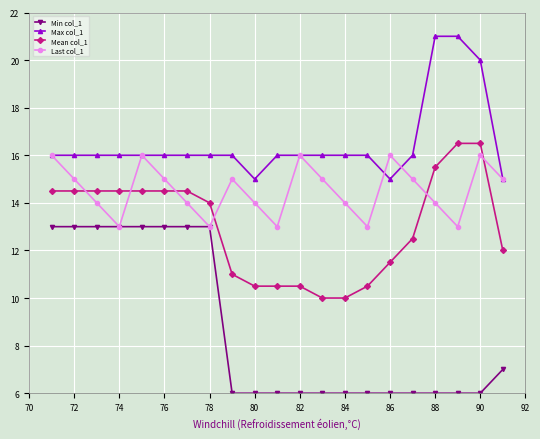

At how many categories does at least one series exceed 17?

3